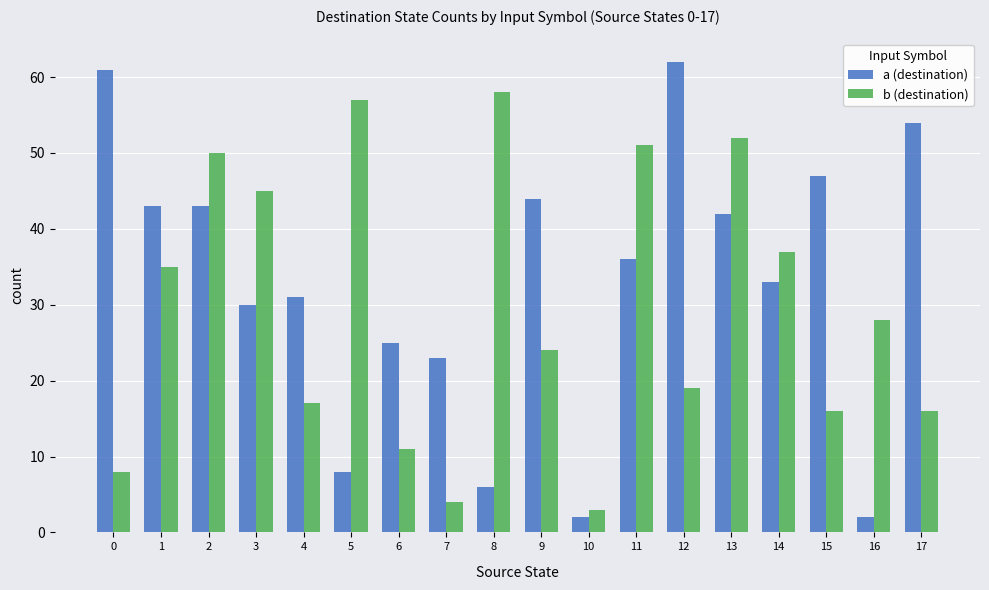

Which series changed the most between 11 and 15?

b (destination)